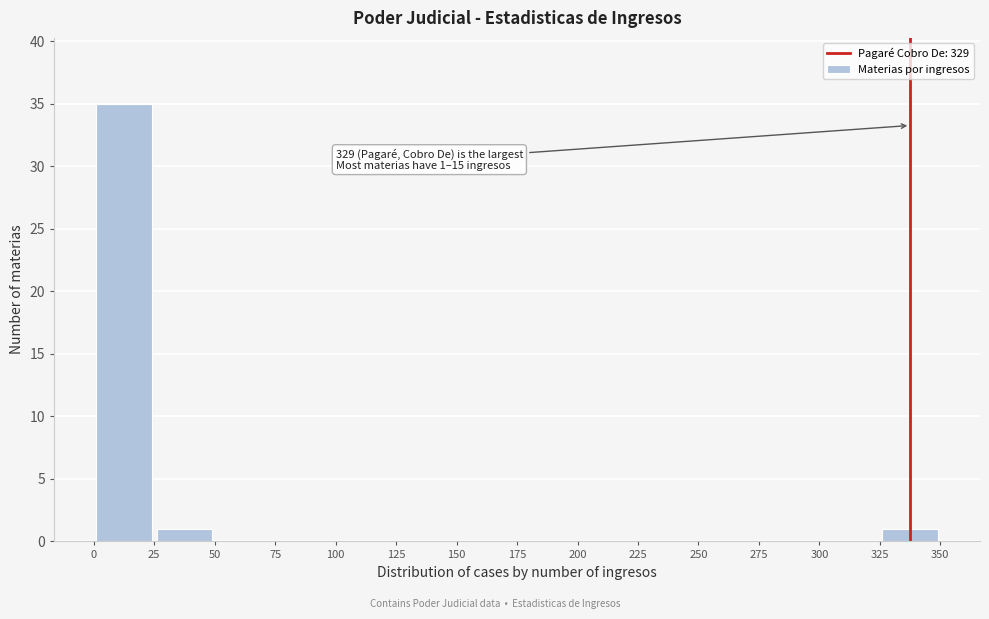

Which range on the x-axis has the tallest bar?

0 to 25